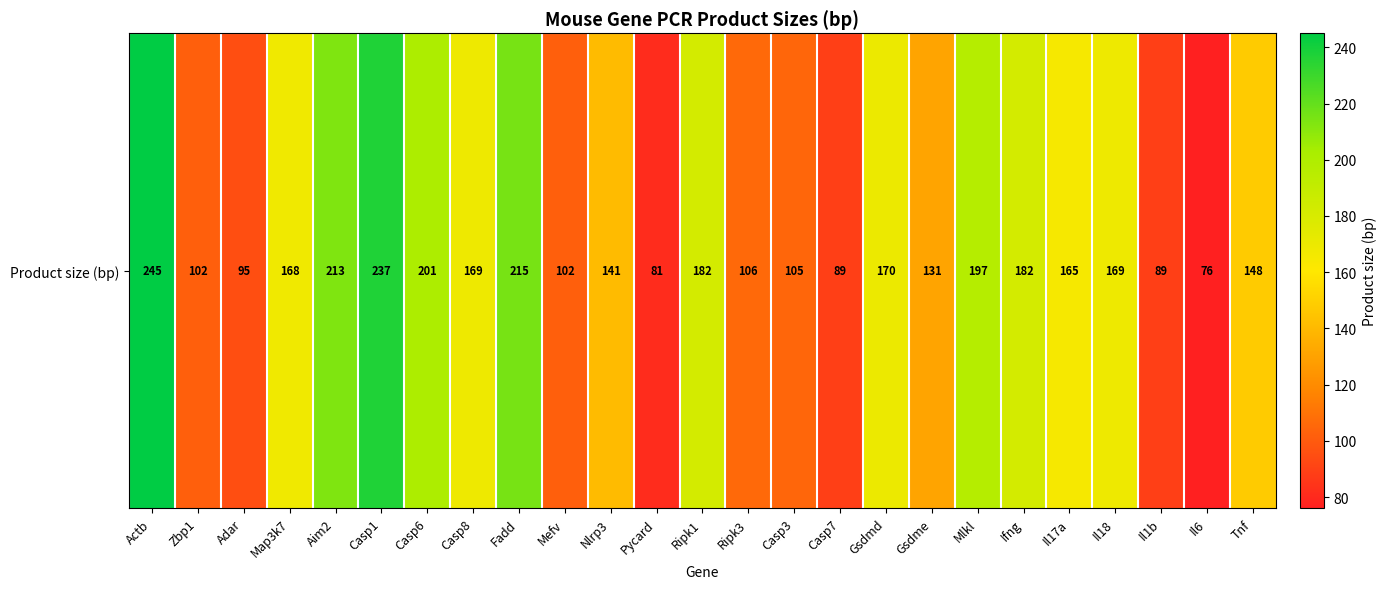

Rank the categories by value from highest to lowest.

Actb, Casp1, Fadd, Aim2, Casp6, Mlkl, Ripk1, Ifng, Gsdmd, Casp8, Il18, Map3k7, Il17a, Tnf, Nlrp3, Gsdme, Ripk3, Casp3, Zbp1, Mefv, Adar, Casp7, Il1b, Pycard, Il6